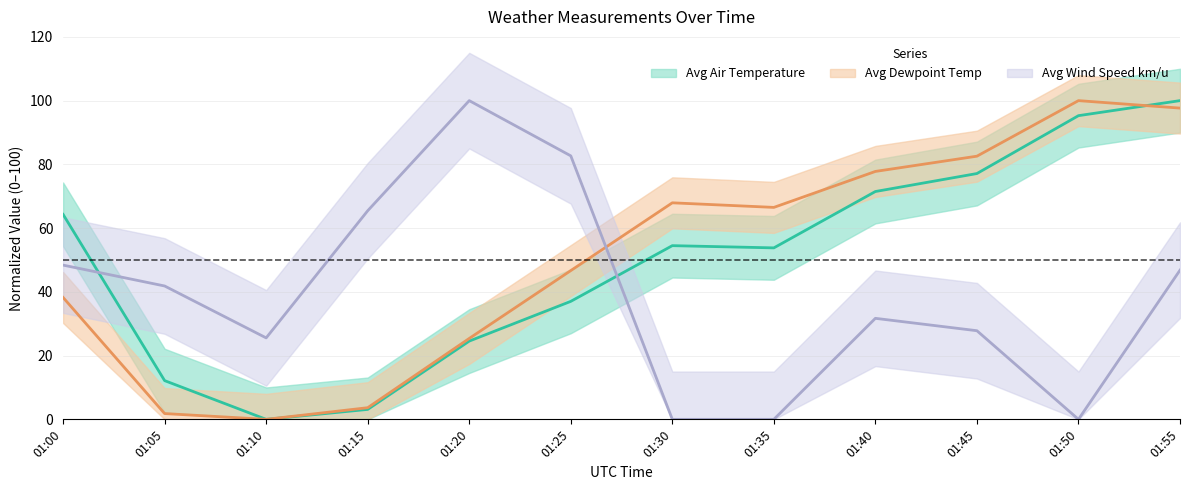

What is the difference between the maximum and minimum values in the Avg Dewpoint Temp series?

100.0